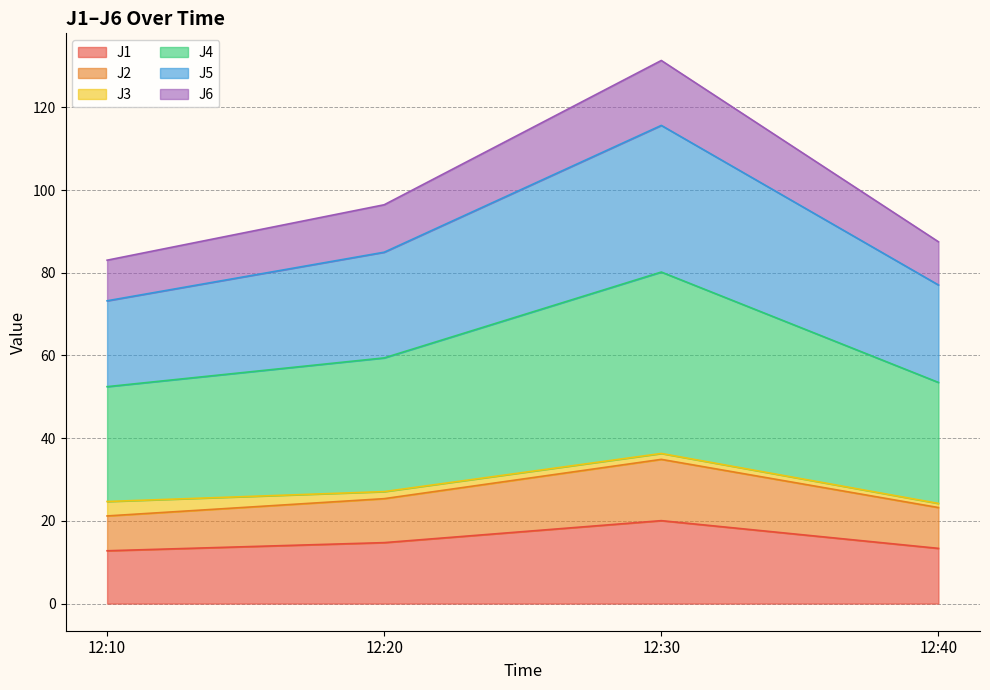

Where is J5 nearest to the value 94?

12:20